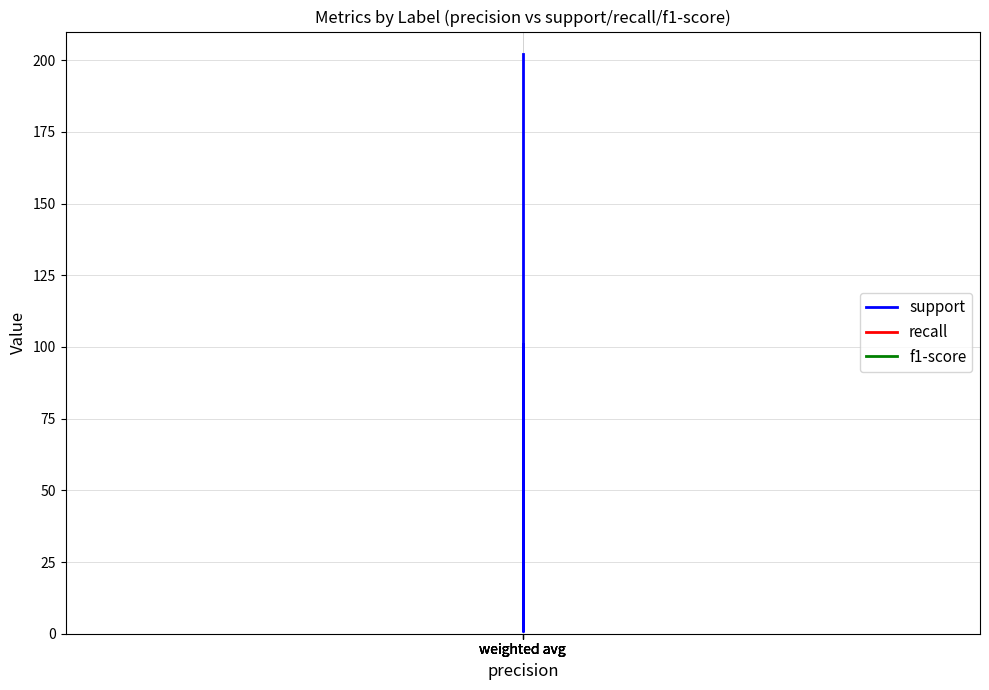

Reading left to right, list all the values displayed in this chart.

support: weighted avg=101	weighted avg=101	weighted avg=1	weighted avg=202	weighted avg=202
recall: weighted avg=1	weighted avg=1	weighted avg=1	weighted avg=1	weighted avg=1
f1-score: weighted avg=1	weighted avg=1	weighted avg=1	weighted avg=1	weighted avg=1